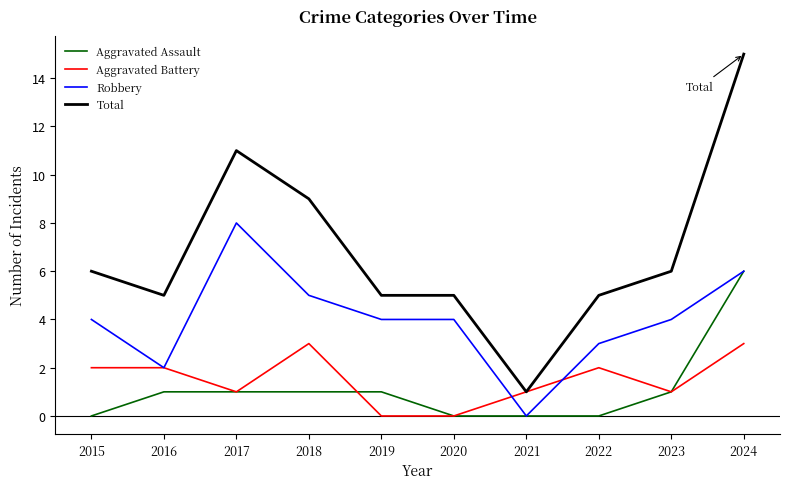

At which category is the sum across all series the highest?

2024